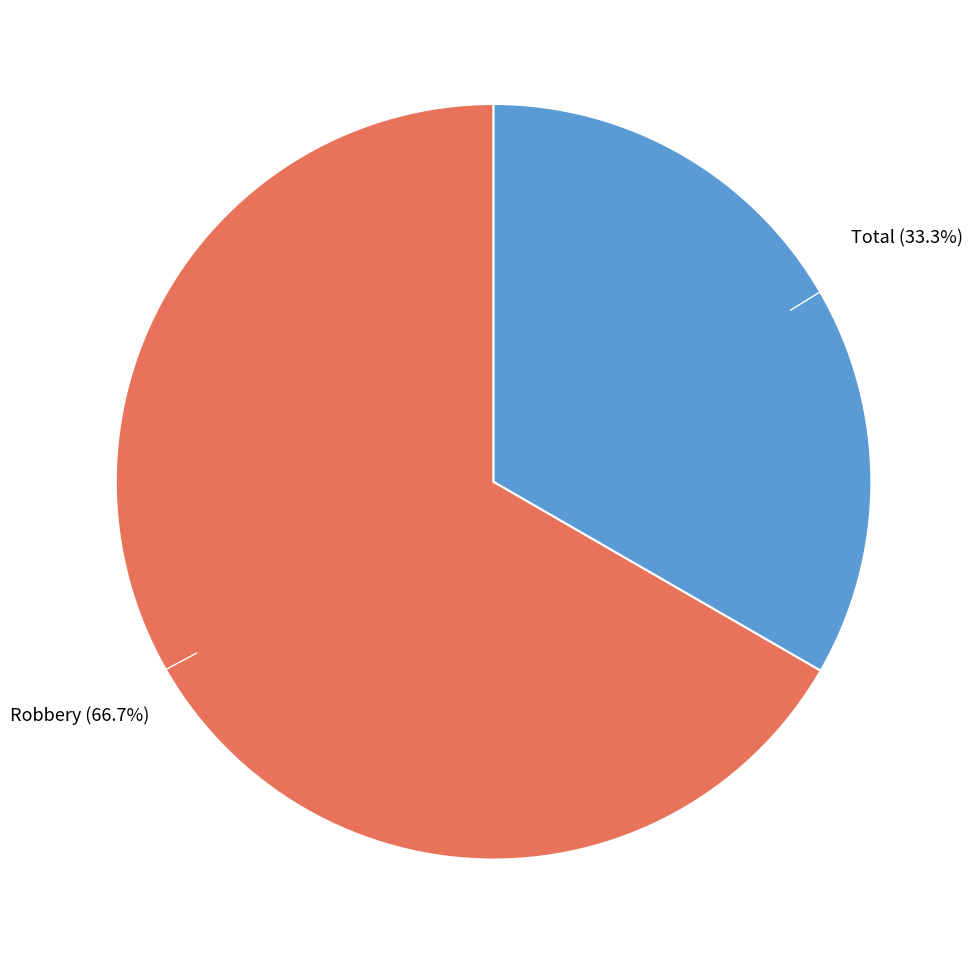

Is there any slice that represents more than half of the pie?

Yes